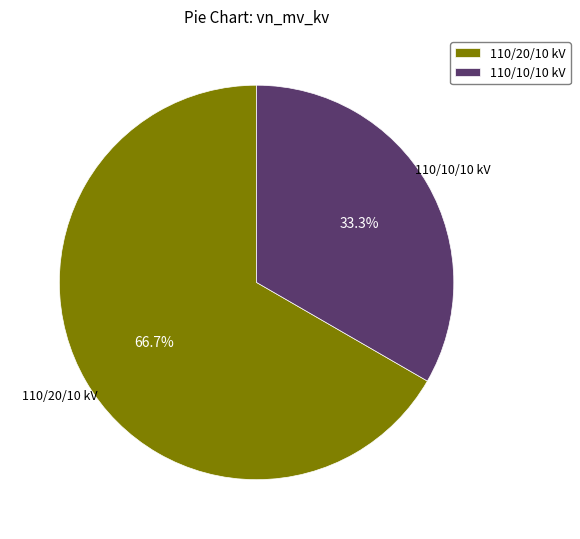

How many slices are in this pie chart?

2